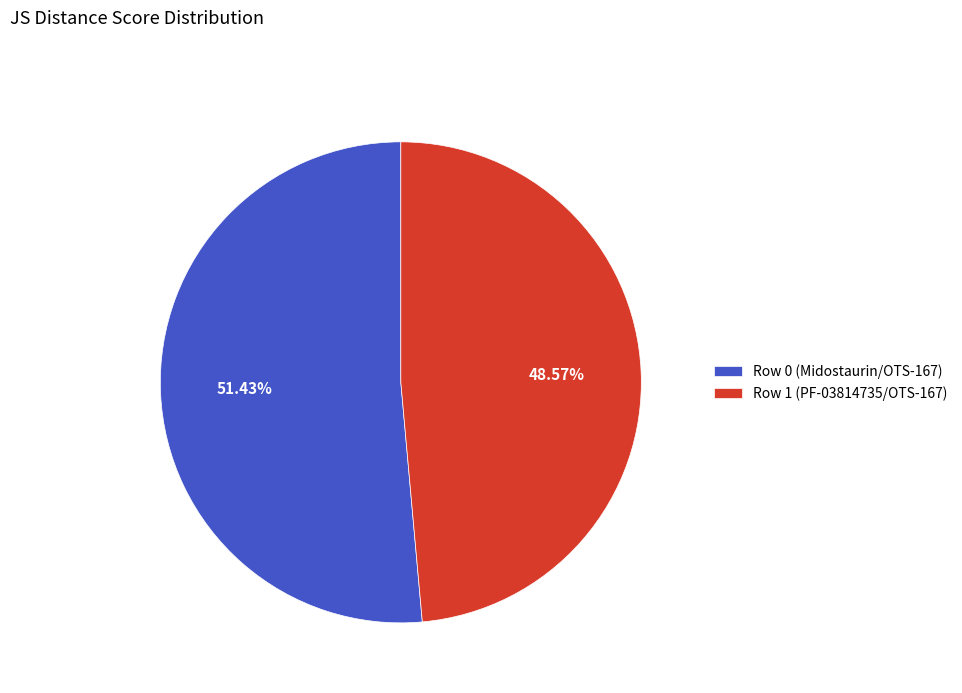

To the nearest percent, what percentage of the pie is Row 0 (Midostaurin/OTS-167)?

51%